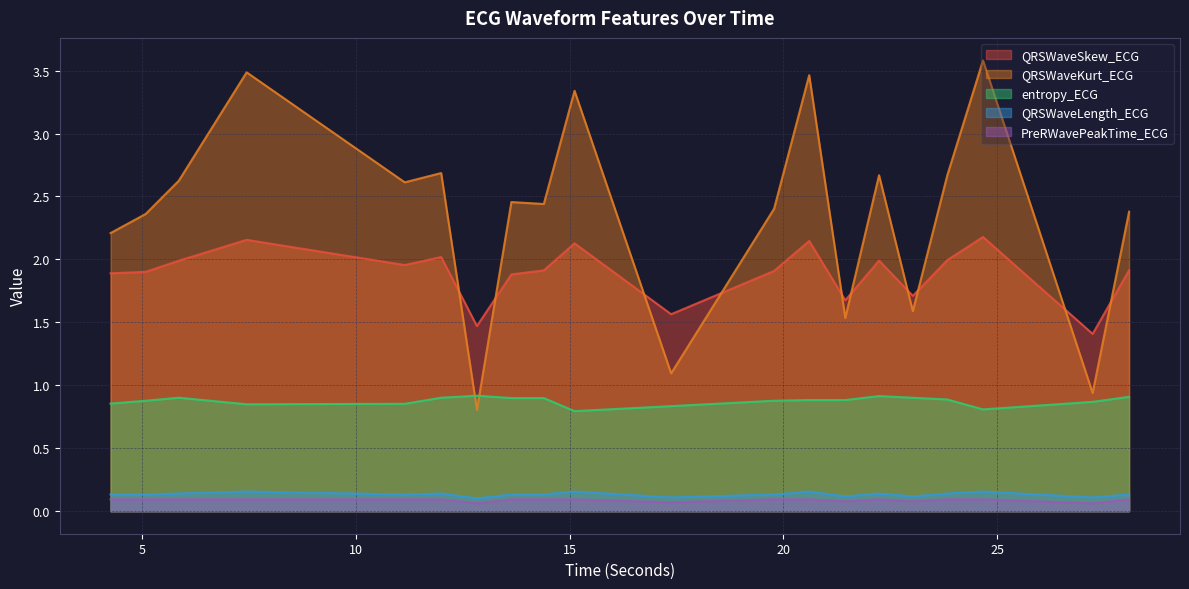

What is the total value across all series at 20.6015625?

6.7